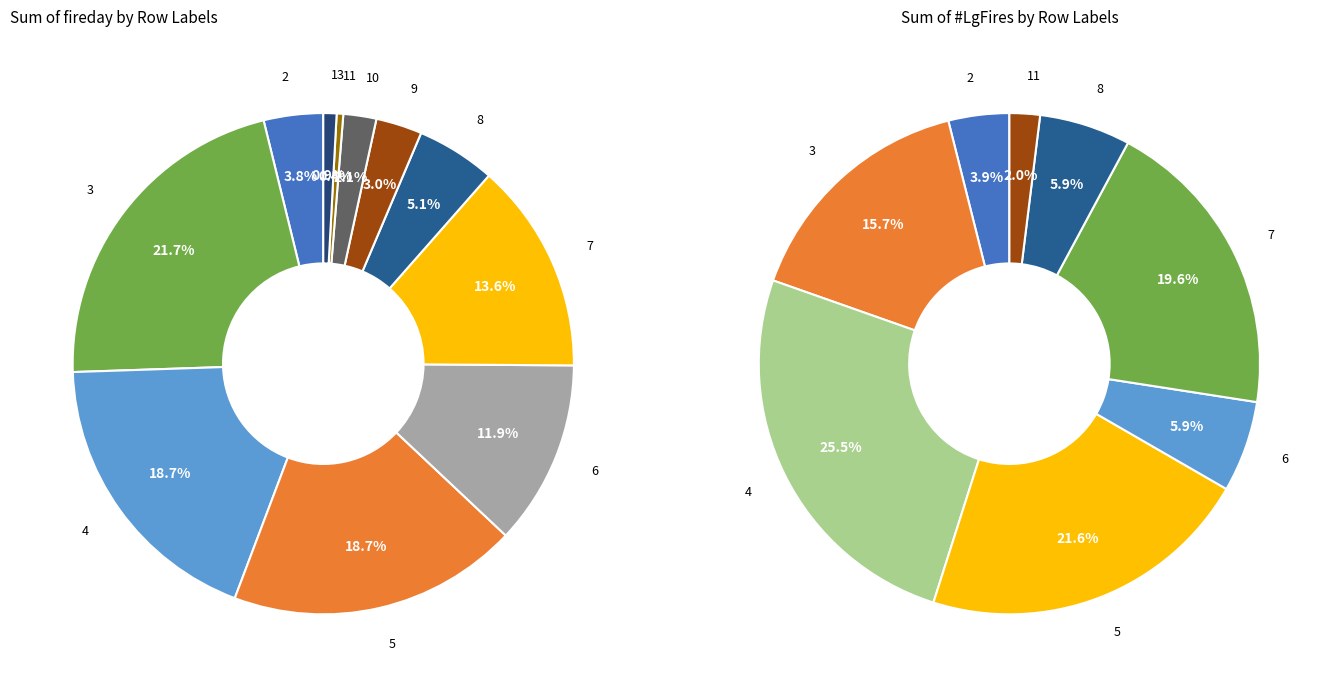

The 6 slice represents 1% of the pie. True or false?

False